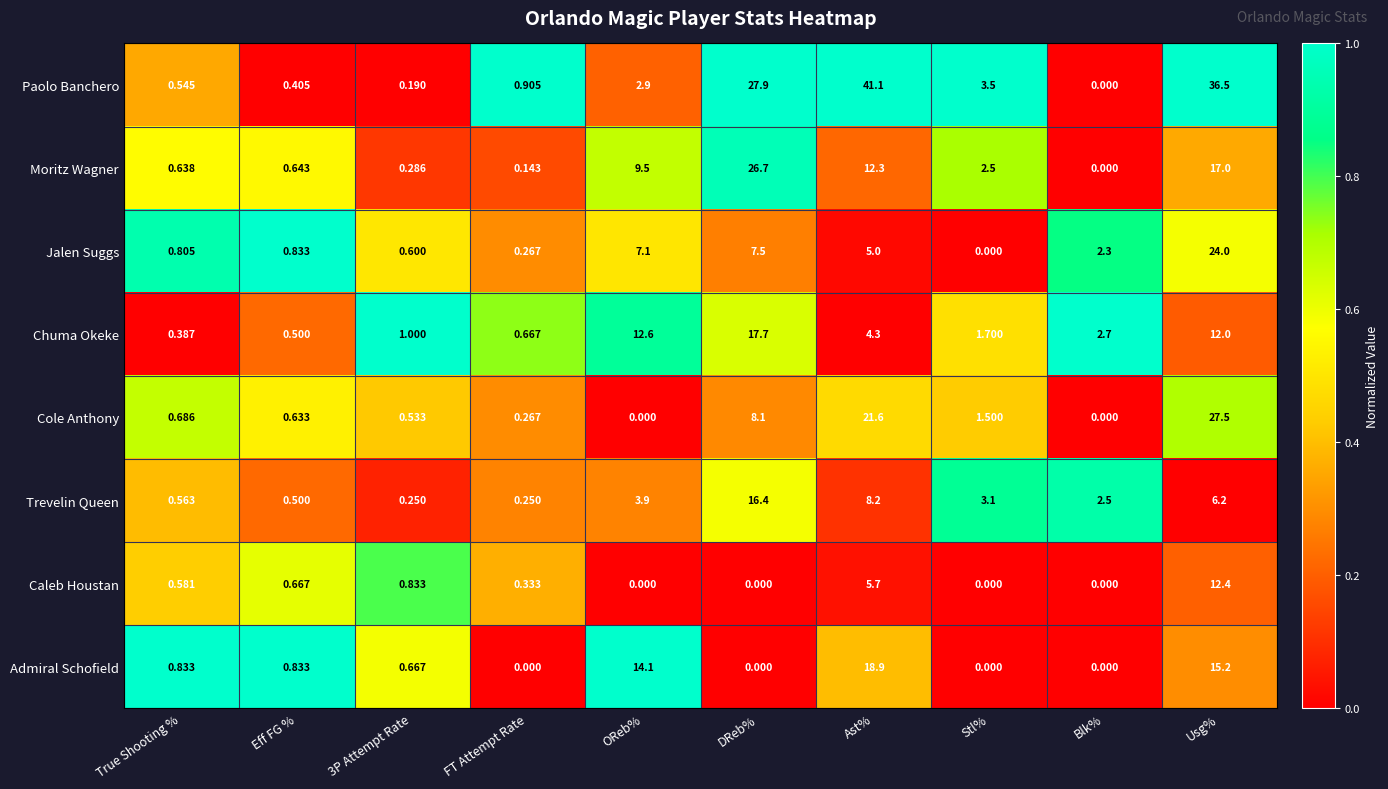

At which label does Trevelin Queen first exceed 3?

OReb%